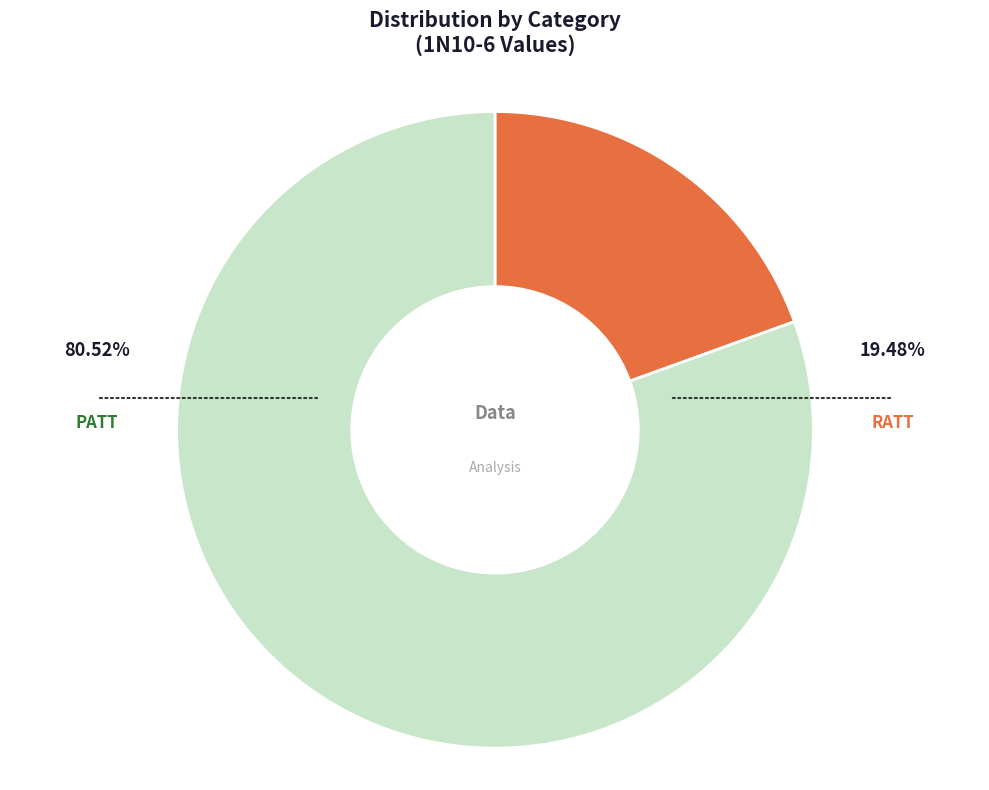

To the nearest percent, what is the combined percentage of RATT and PATT?

100%